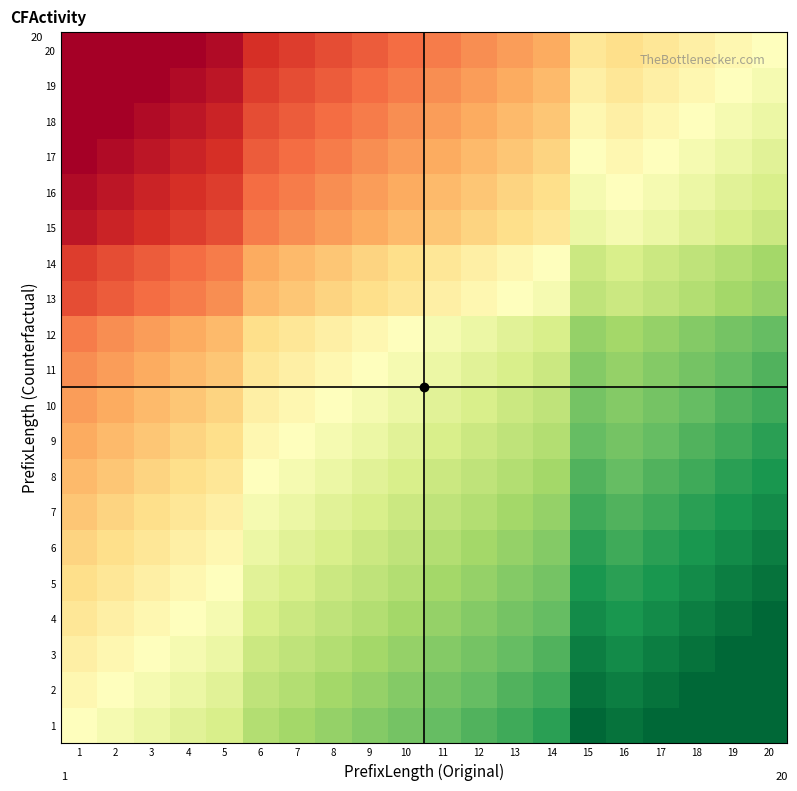

Which series has the widest spread of values?

13